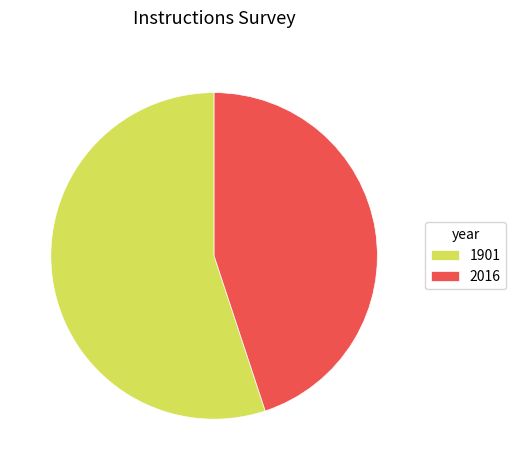

Do 1901 and 2016 together represent more than half of the pie?

Yes